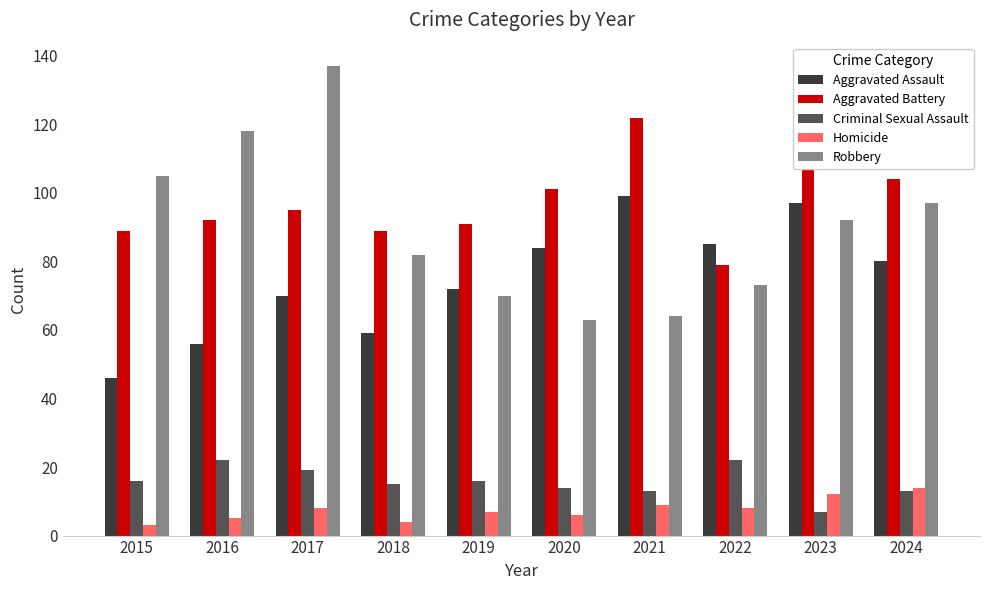

Which series has the largest total across all categories?

Aggravated Battery